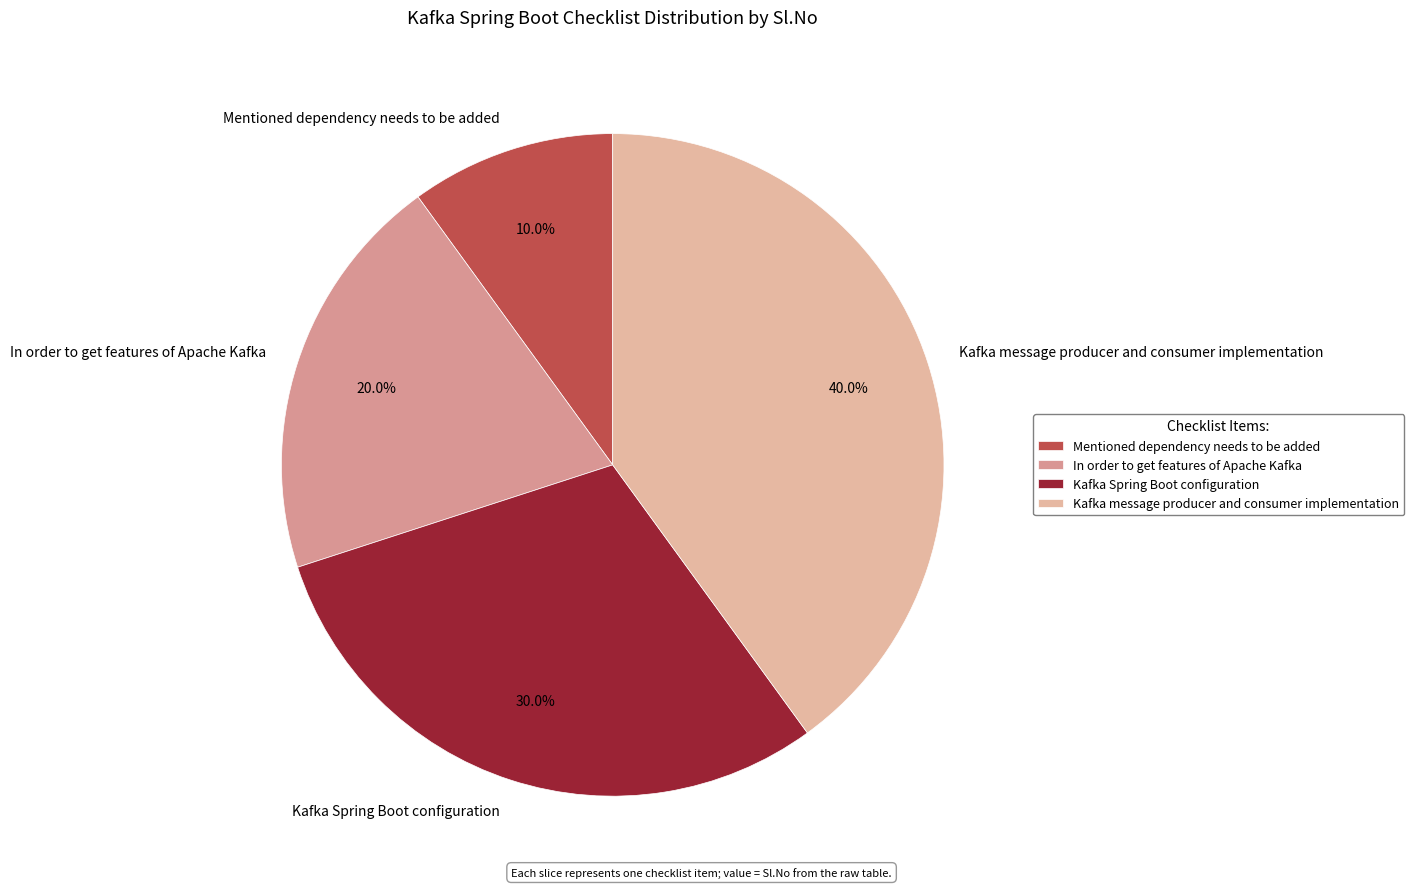

Approximately how many times larger is the value at In order to get features of Apache Kafka compared to Kafka message producer and consumer implementation?

0.5